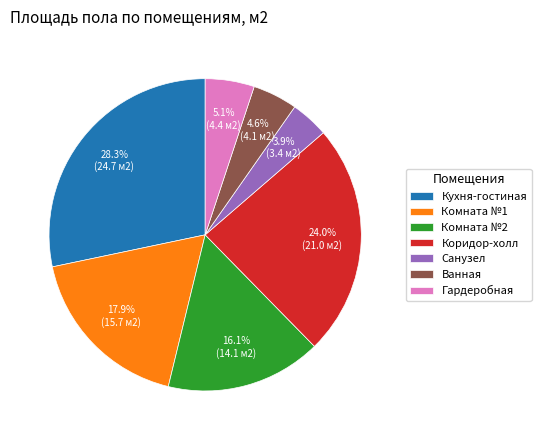

The Коридор-холл slice represents 35% of the pie. True or false?

False